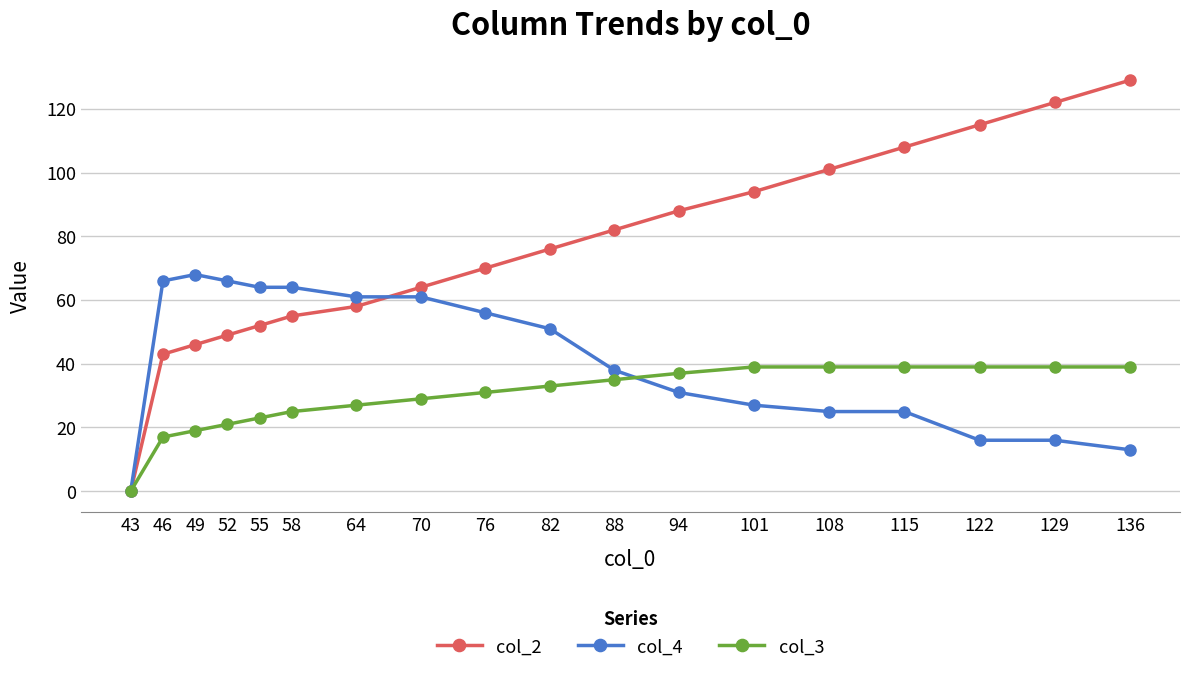

Is the value of col_4 at 52 greater than the value of col_2 at 94?

No